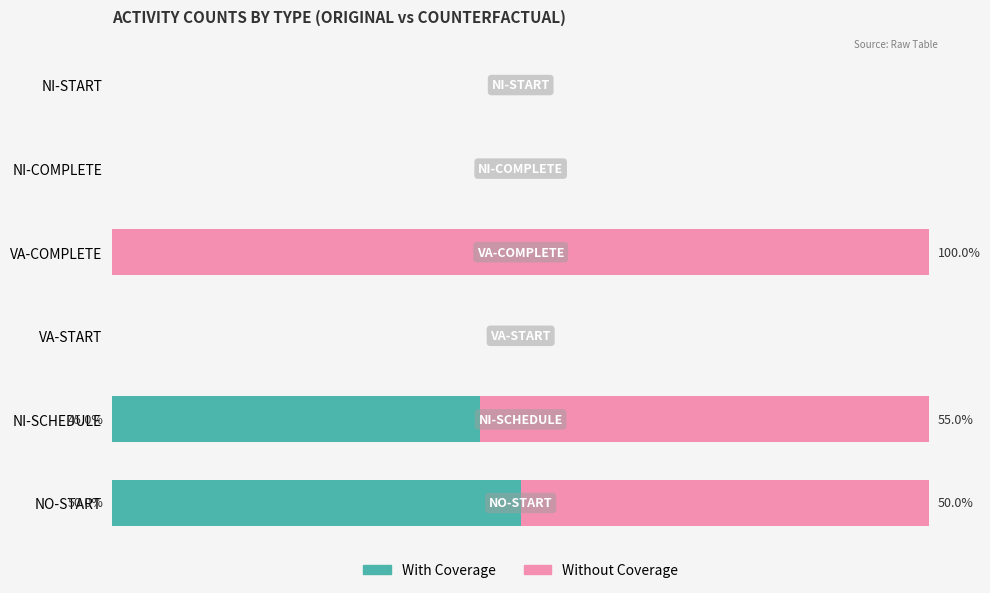

What are all the series names shown in the legend?

With Coverage, Without Coverage